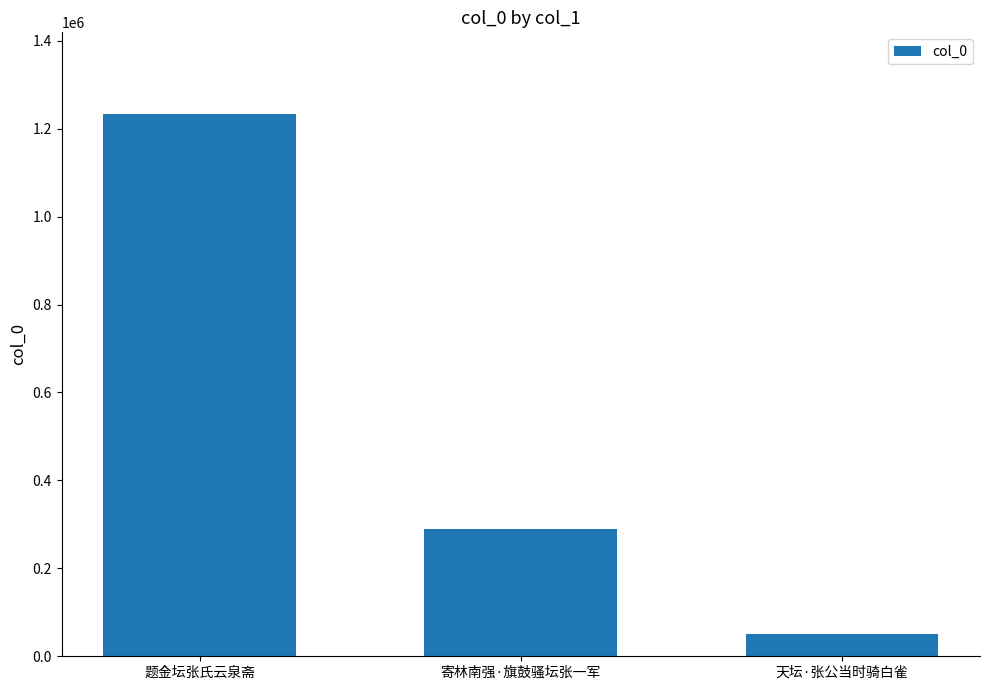

Are the bars horizontal?

No